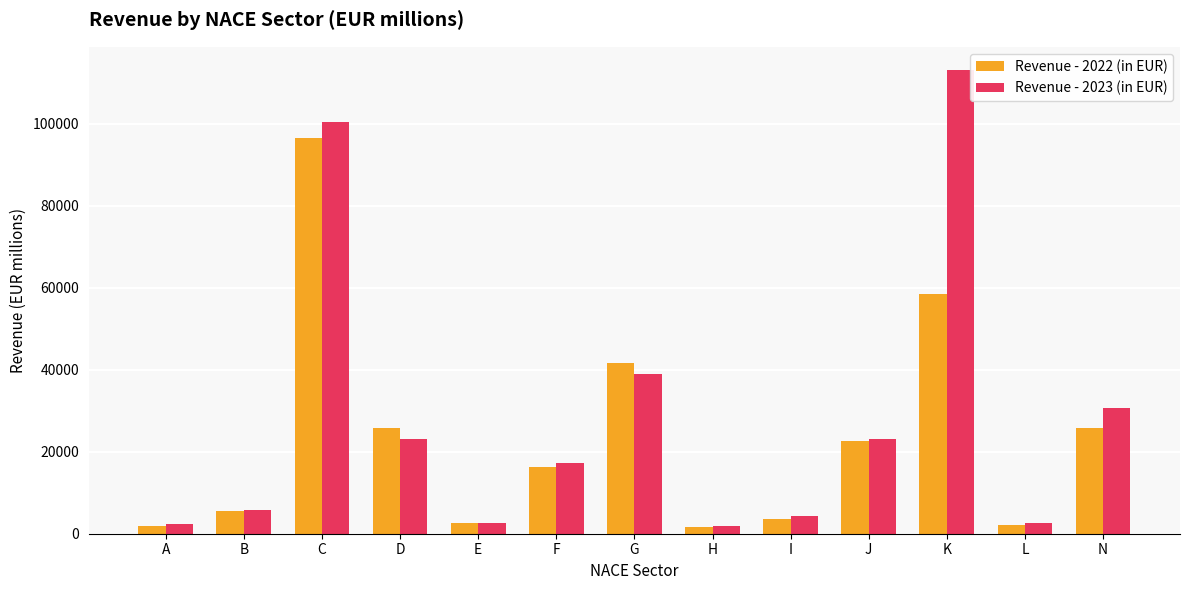

What is the average value of the Revenue - 2022 (in EUR) series?

23445.6